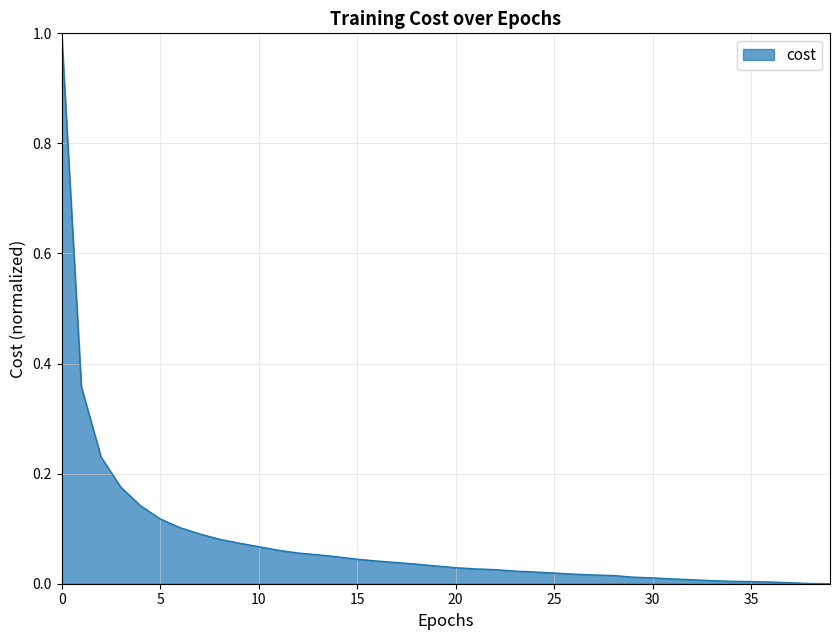

What is the difference between the maximum and minimum values?

1.0